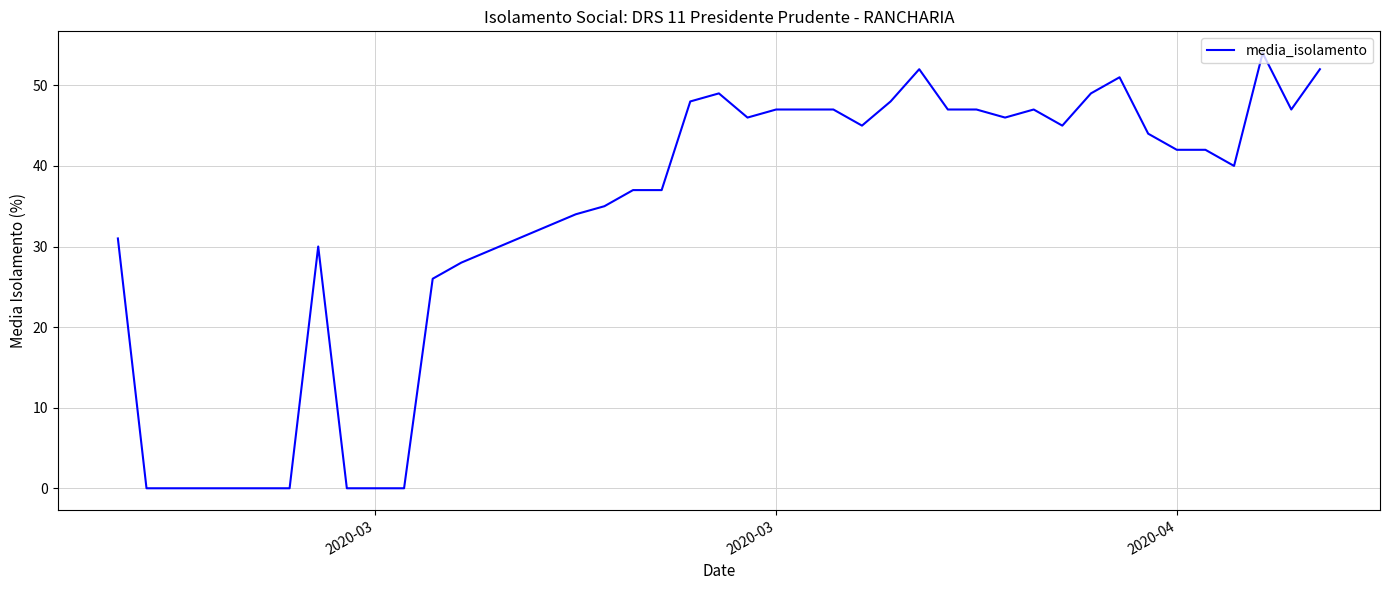

What is the average value?

34